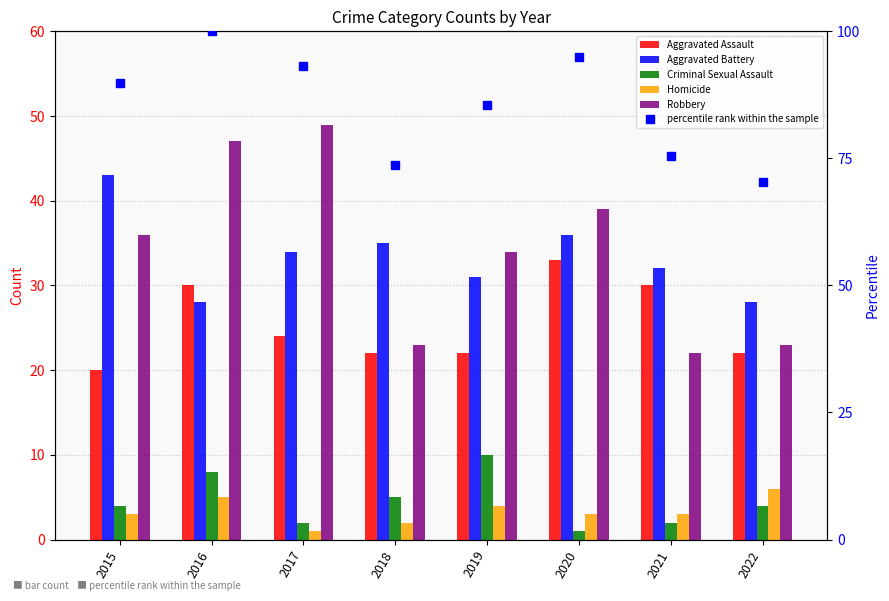

Which series has the widest spread of values?

percentile rank within the sample